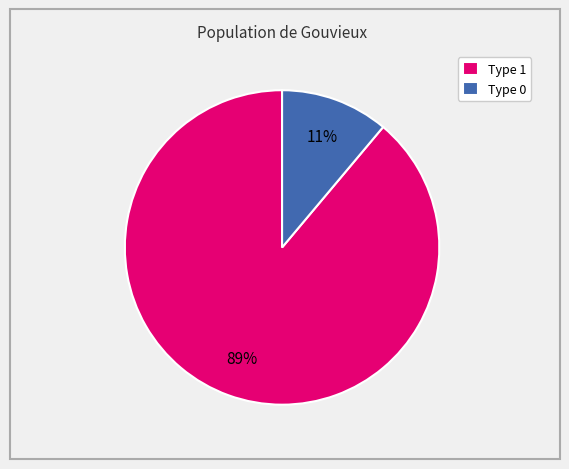

Does any single category account for the majority?

Yes